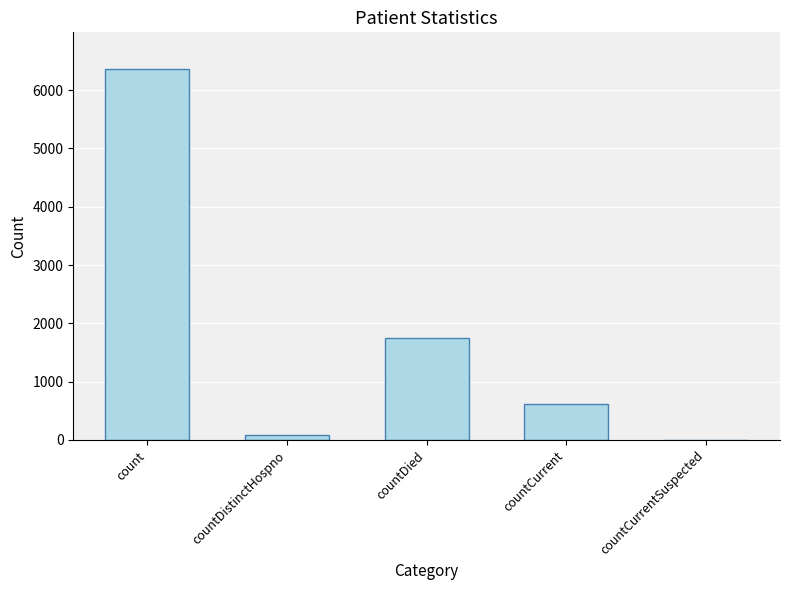

True or false: the data shows 194 at countCurrent.

False